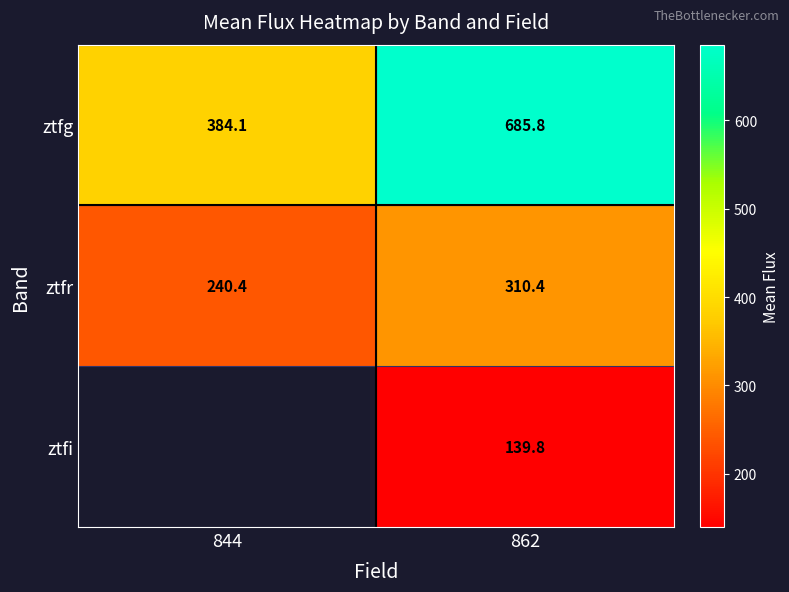

What is the total value across all series at 862?

1136.0